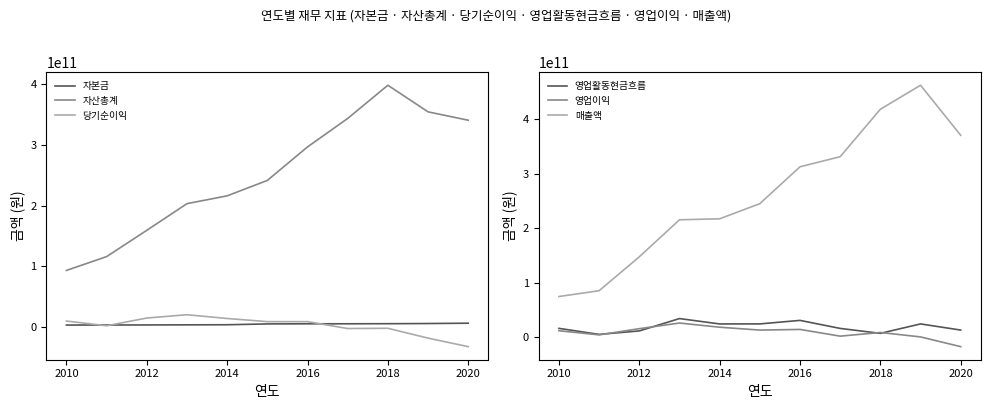

Is this an area chart (filled region under the line)?

No